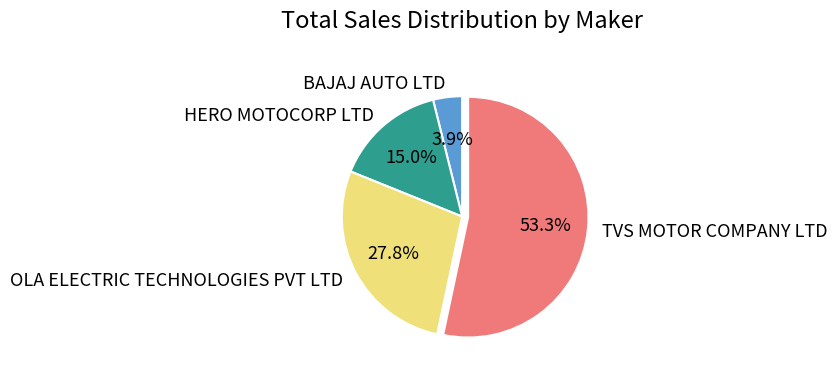

Rank the categories by value from lowest to highest.

BAJAJ AUTO LTD, HERO MOTOCORP LTD, OLA ELECTRIC TECHNOLOGIES PVT LTD, TVS MOTOR COMPANY LTD